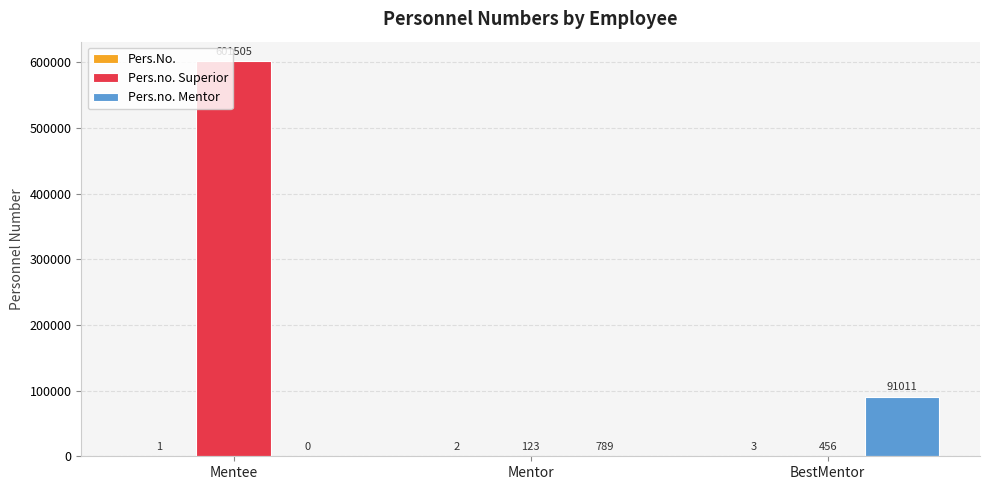

Which series has the largest total across all categories?

Pers.no. Superior